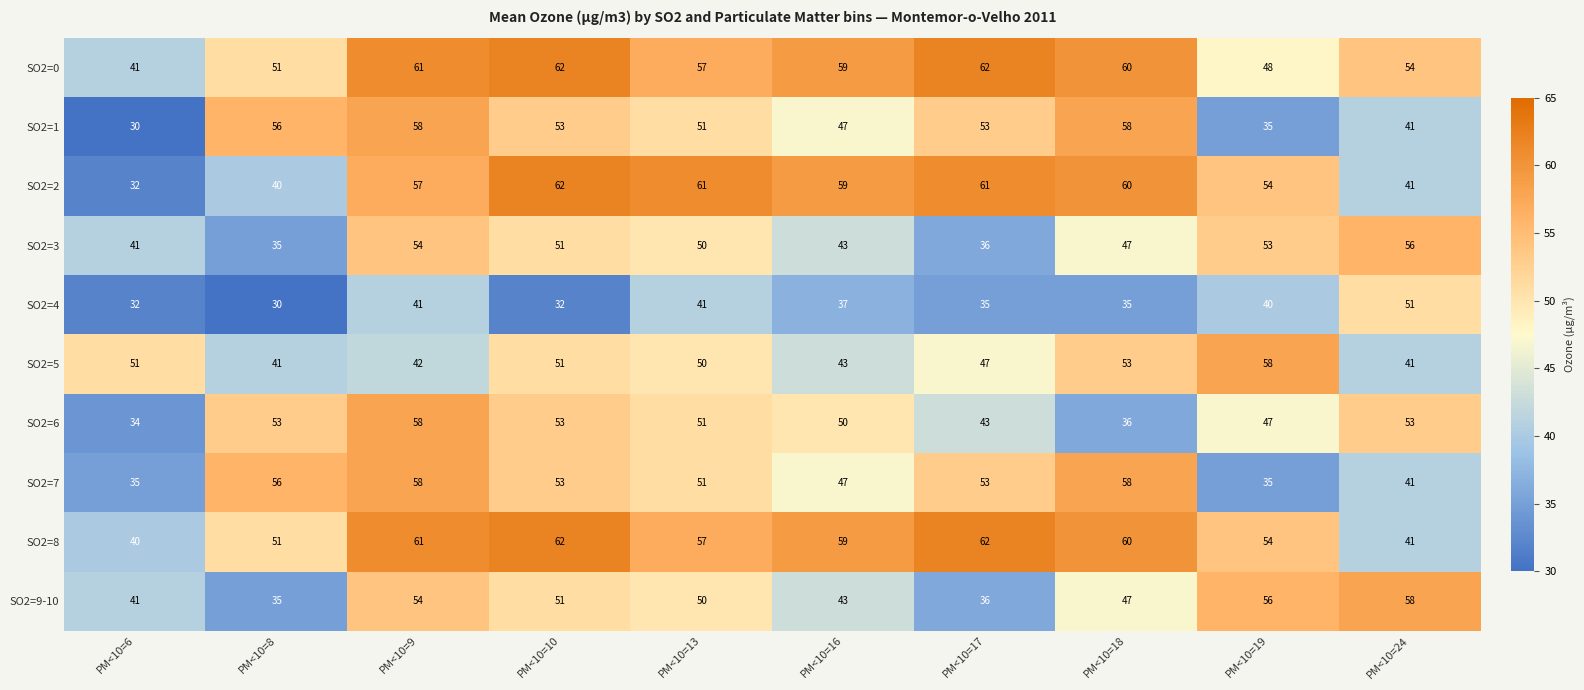

Which series has the widest spread of values?

SO2=2